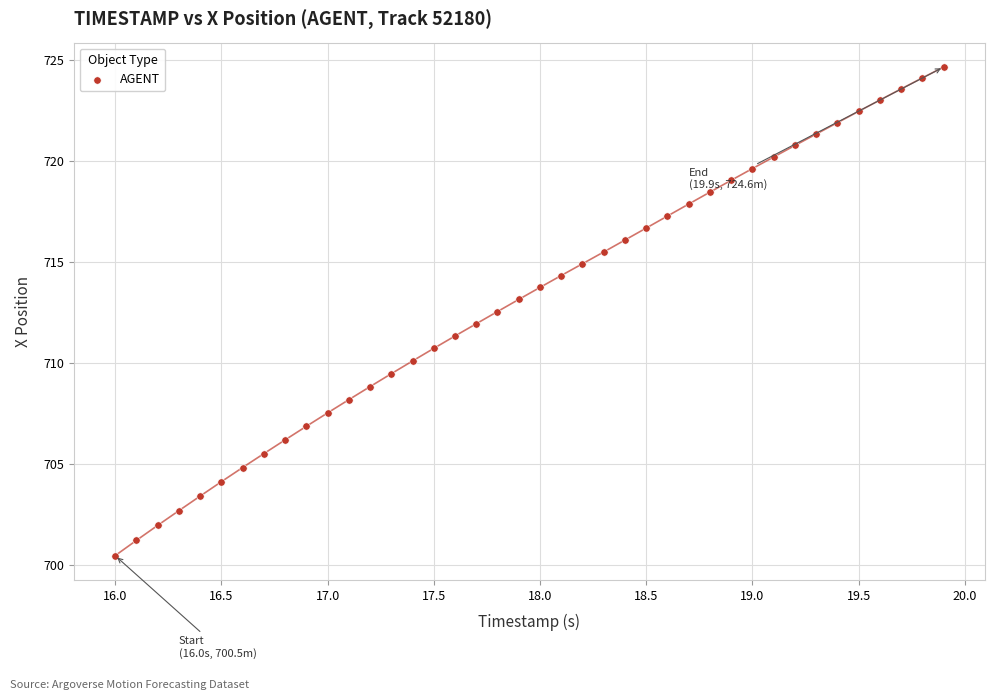

What is the range of Y values (max minus min)?

24.2